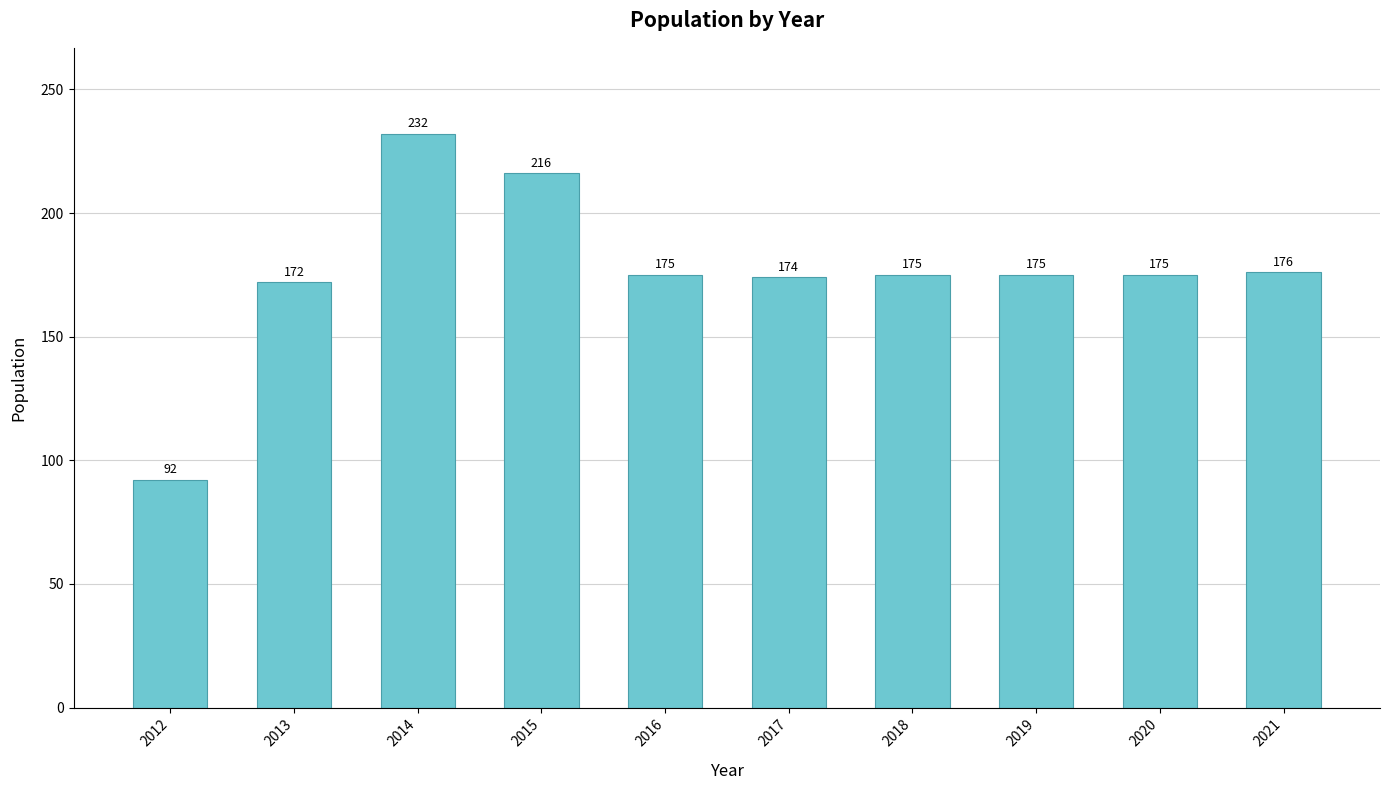

The value at 2014 is 340. True or false?

False